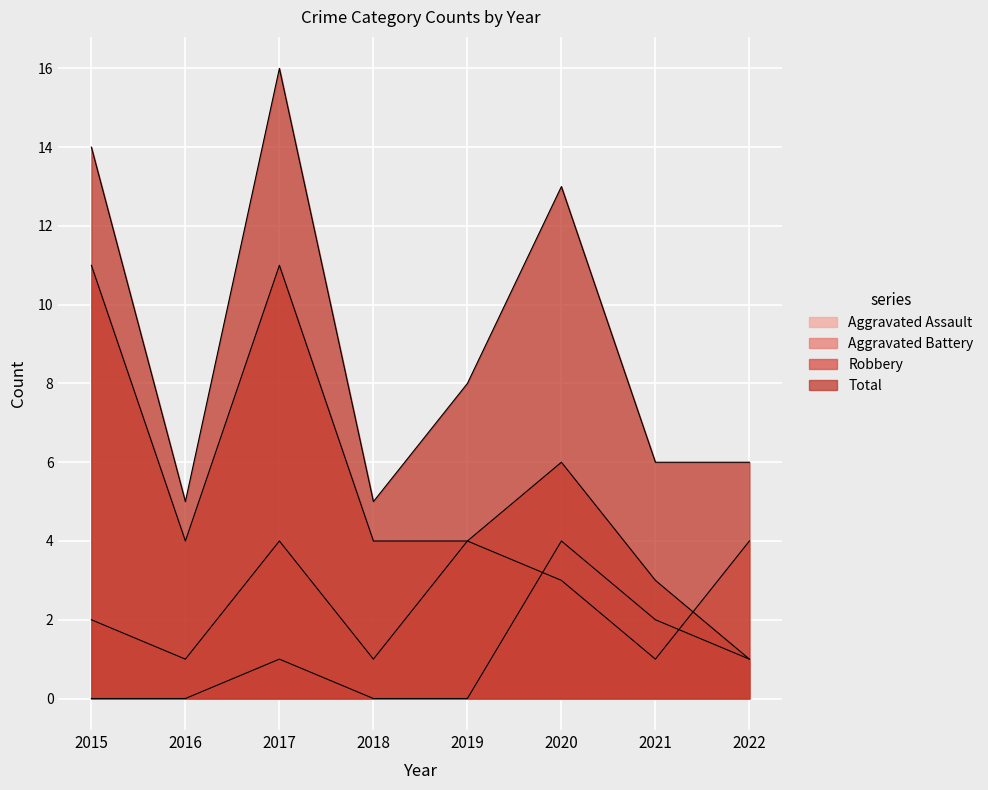

At which category is the sum across all series the highest?

2017